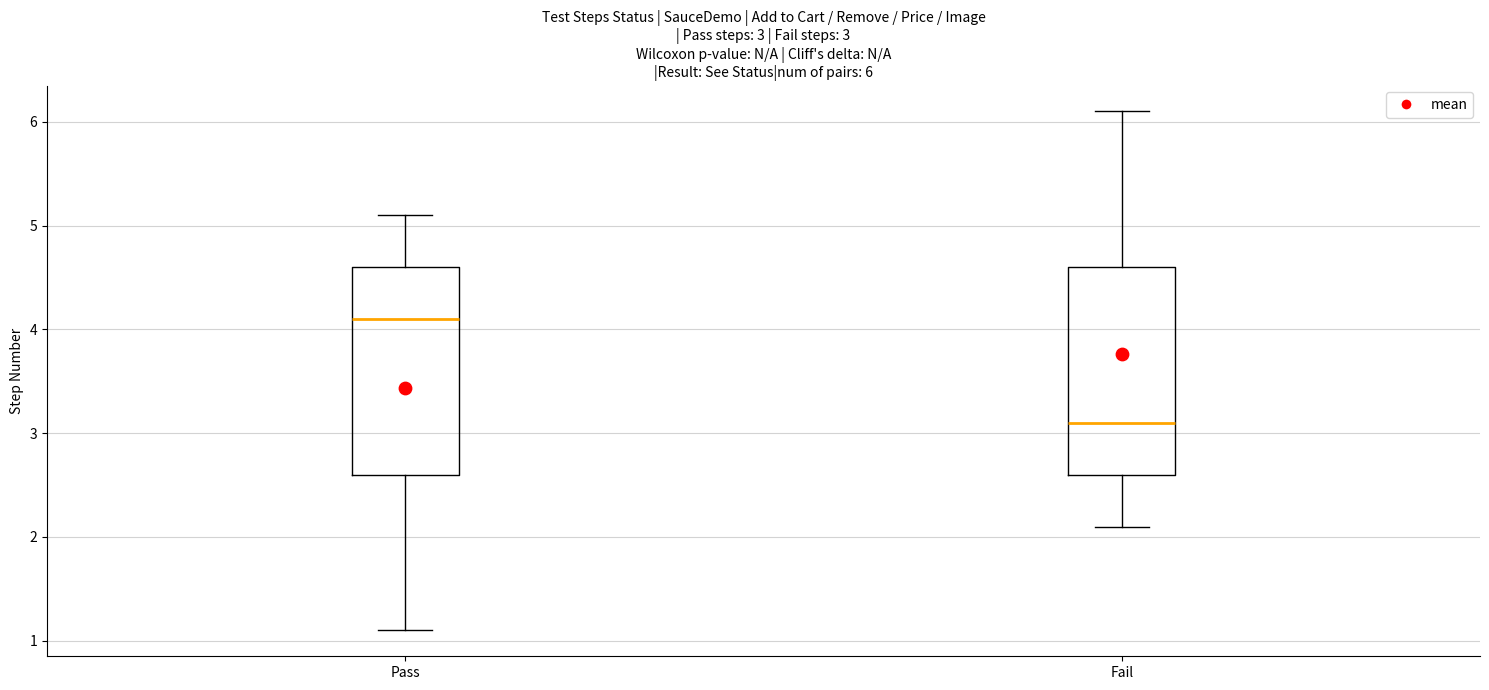

Which box has the highest median line?

Pass